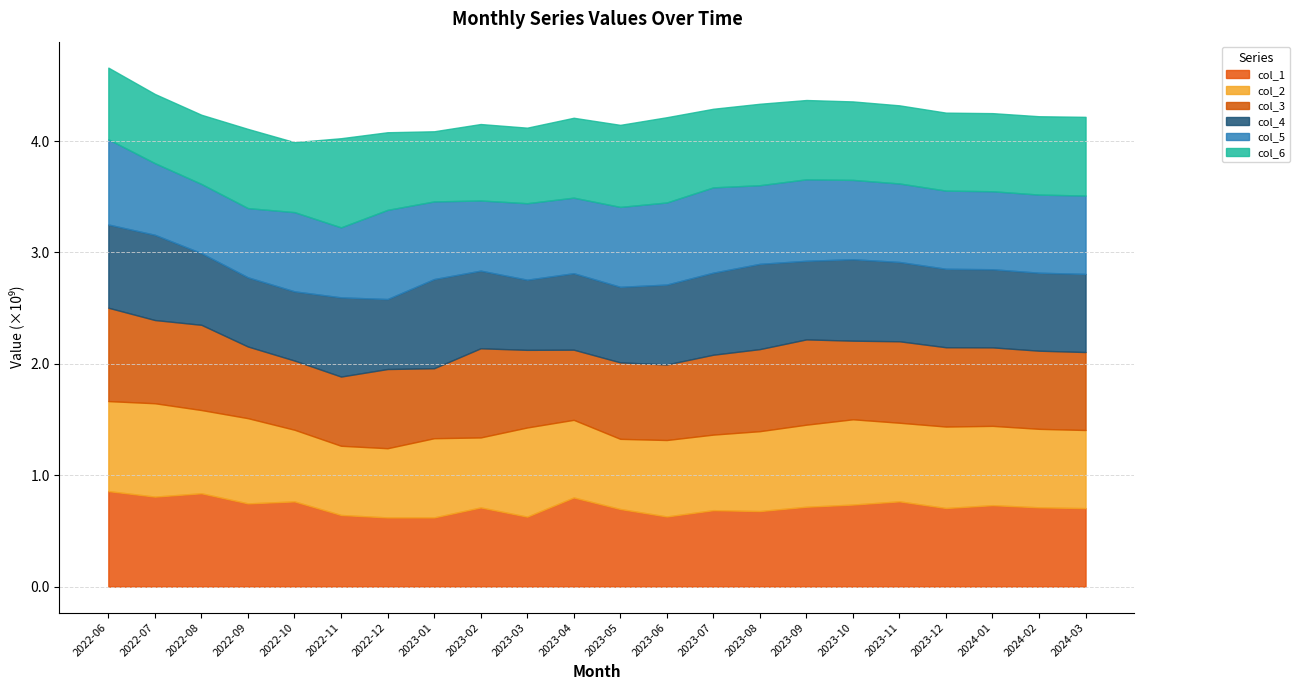

Does the chart have visible grid lines?

Yes